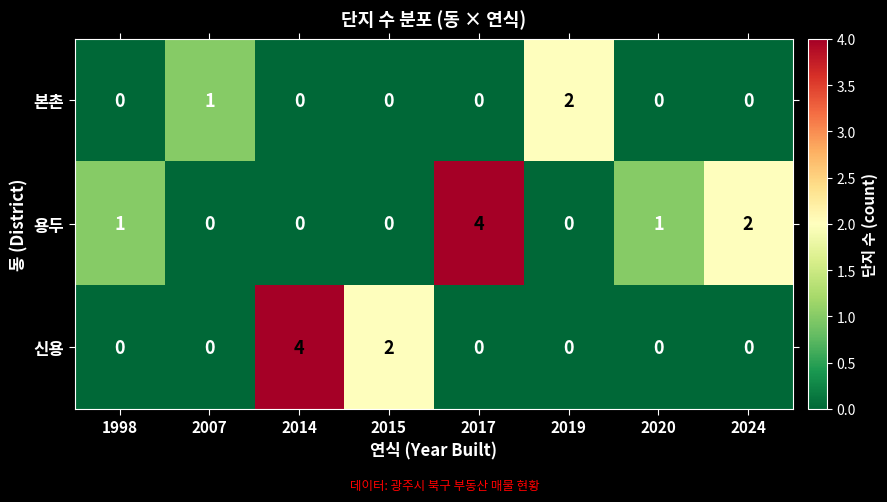

Where is 용두 nearest to the value 2?

2024